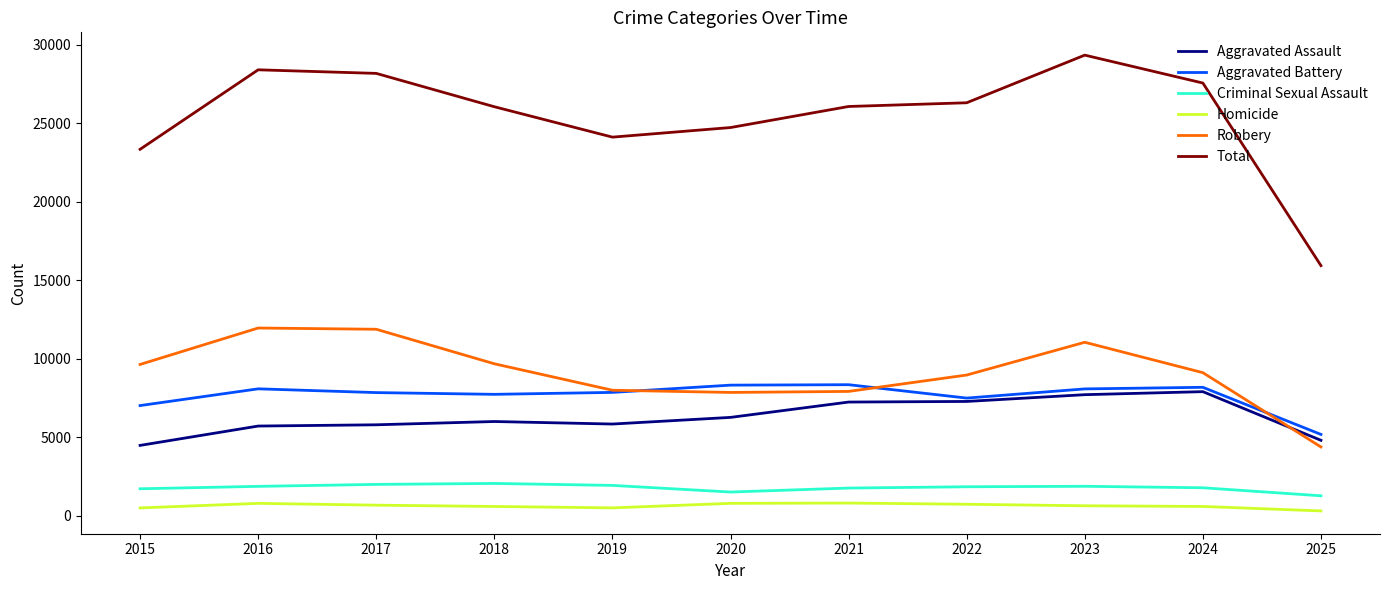

Between 2019 and 2022, which series saw the biggest shift?

Total